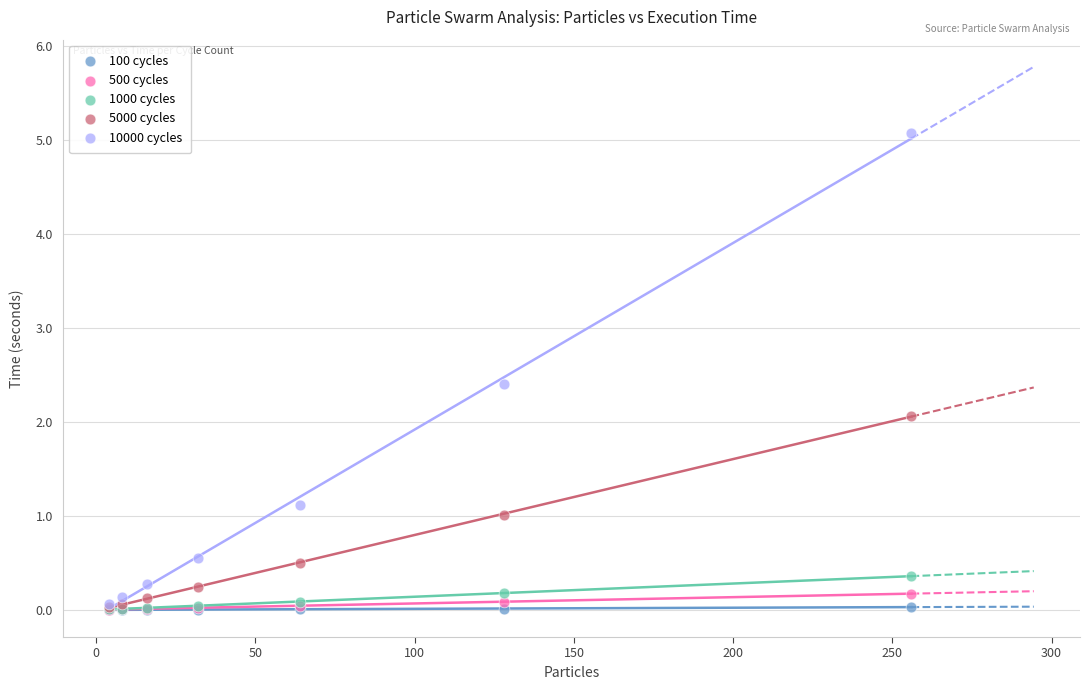

Which series has the largest Y range (max minus min)?

10000 cycles